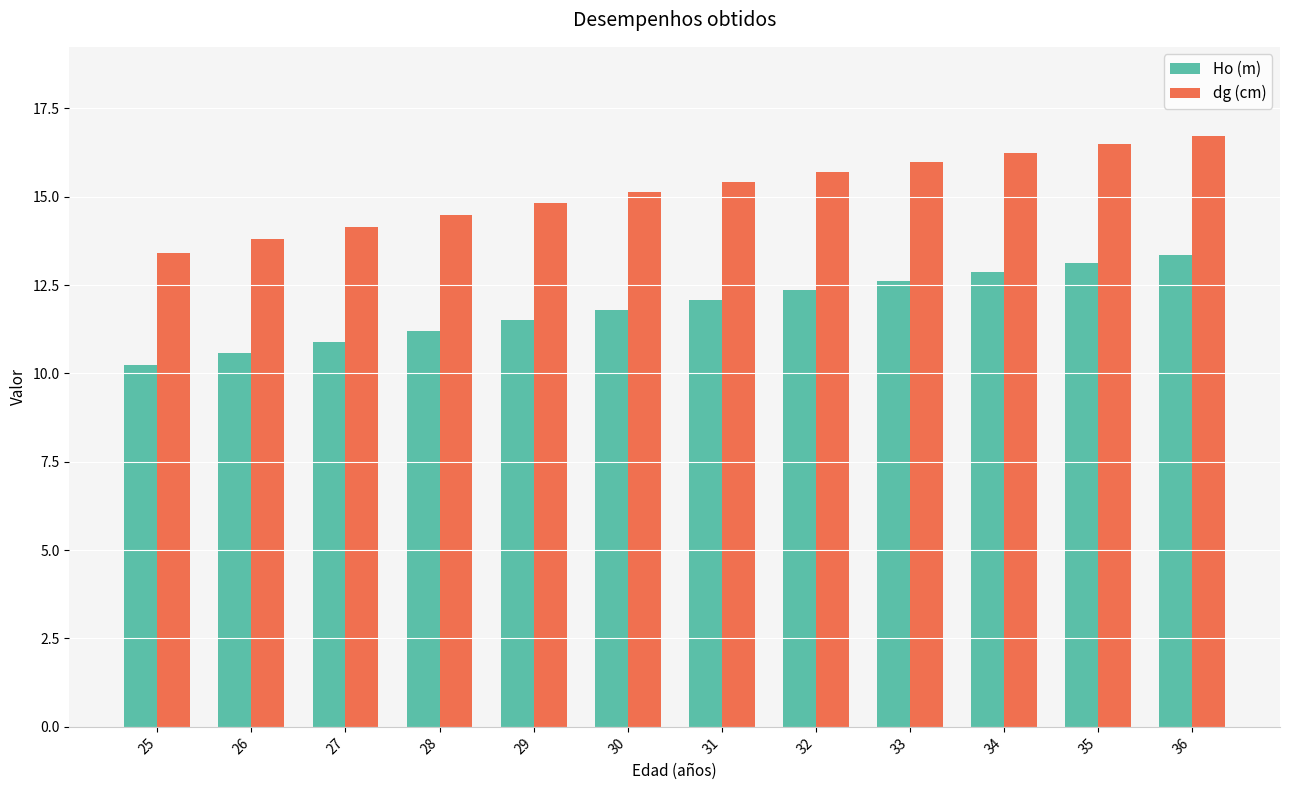

How many bars are there in total?

24